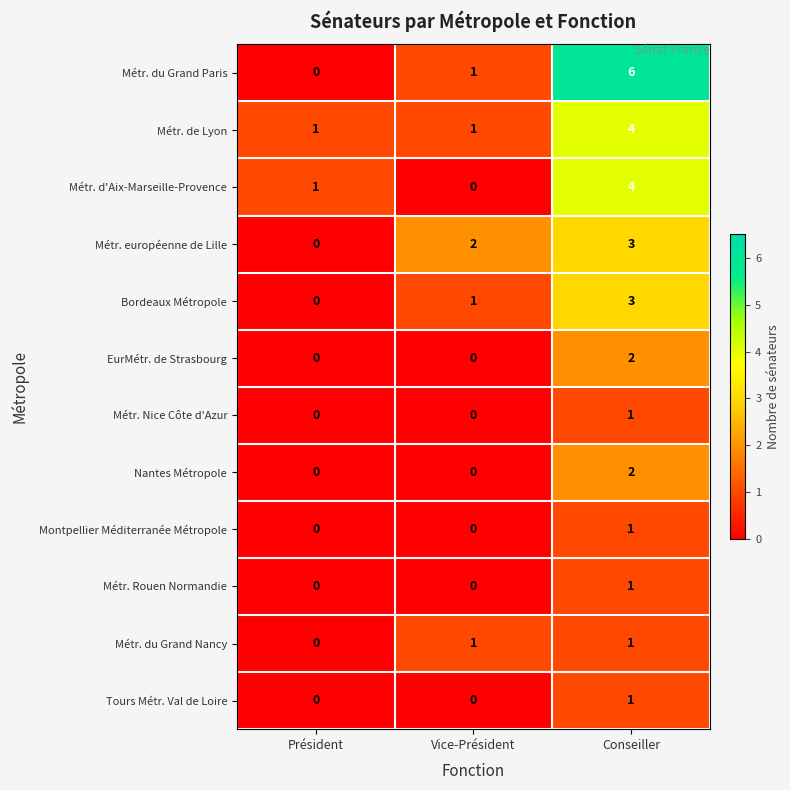

What is the maximum value shown in the chart?

6